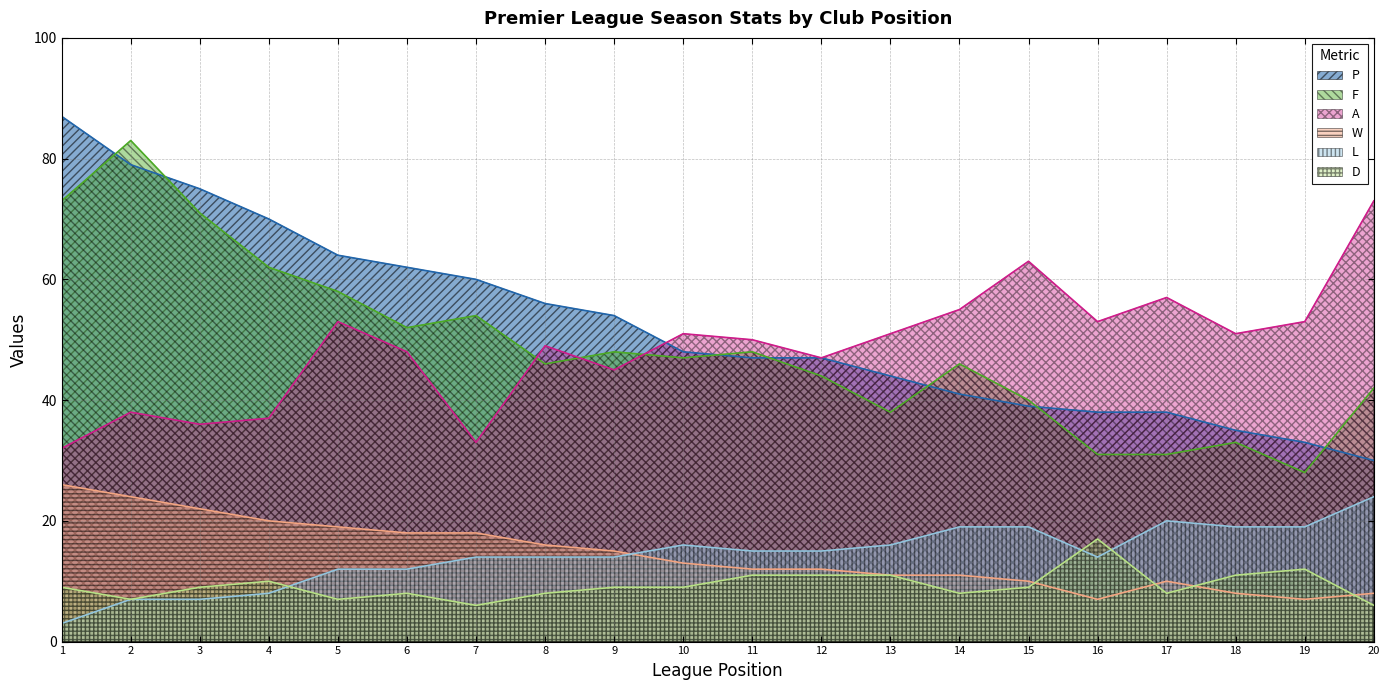

Rank the series by their maximum value, from highest to lowest.

P, F, A, W, L, D